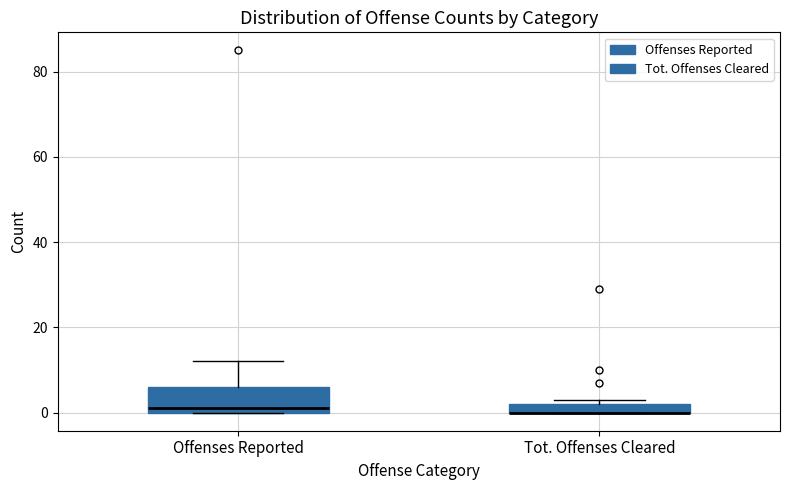

Where is the upper edge of the box for Tot. Offenses Cleared on the y-axis? The values are not printed on the chart, so give them approximately, as read against the axis.

2